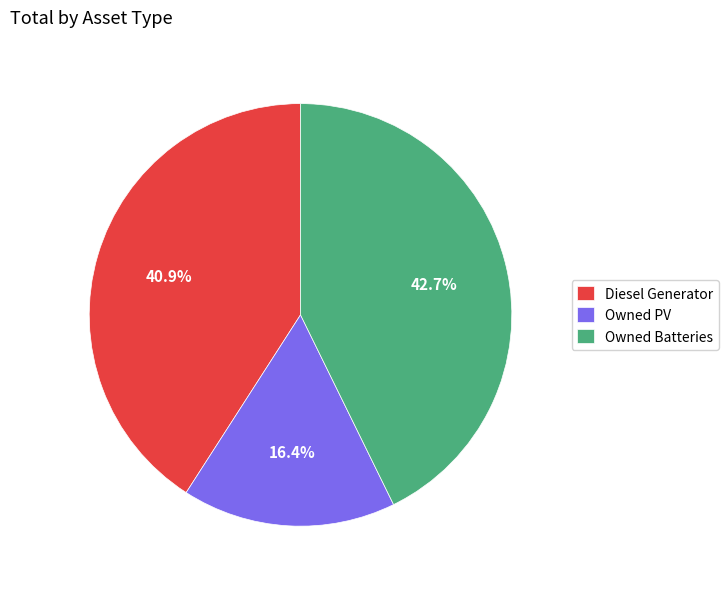

How many slices are in this pie chart?

3